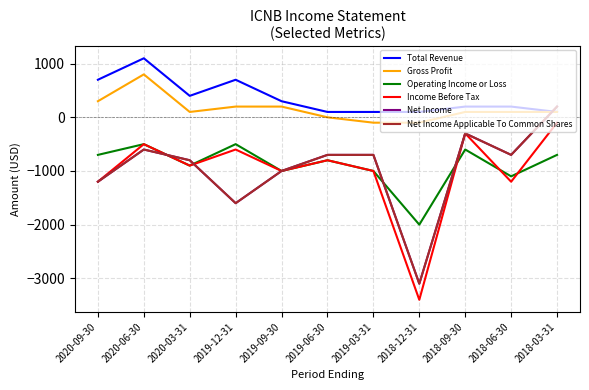

True or false: Operating Income or Loss and Total Revenue intersect in this chart.

False